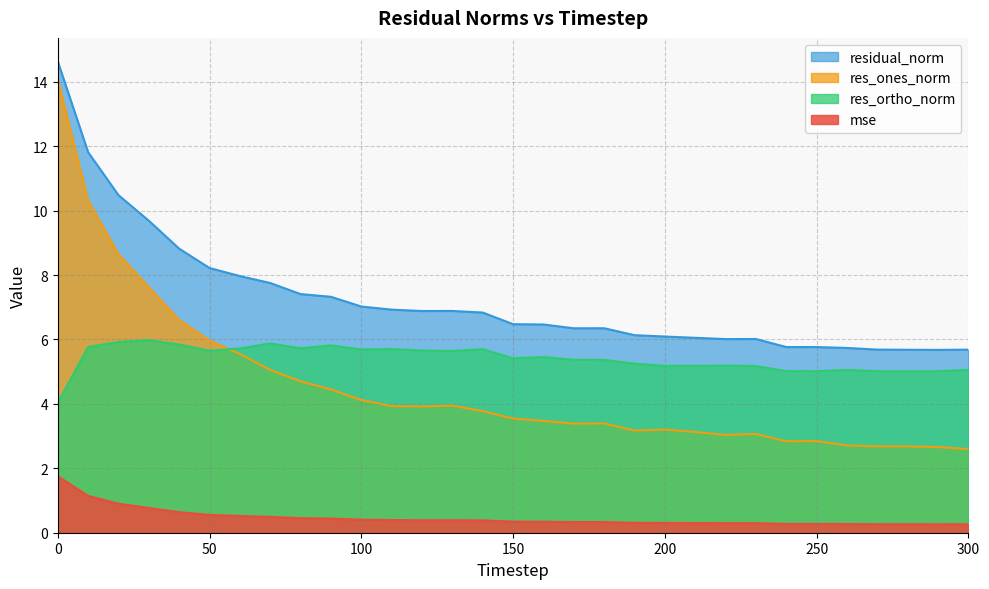

What is the difference between the second highest and second lowest values in the res_ortho_norm series?

0.9